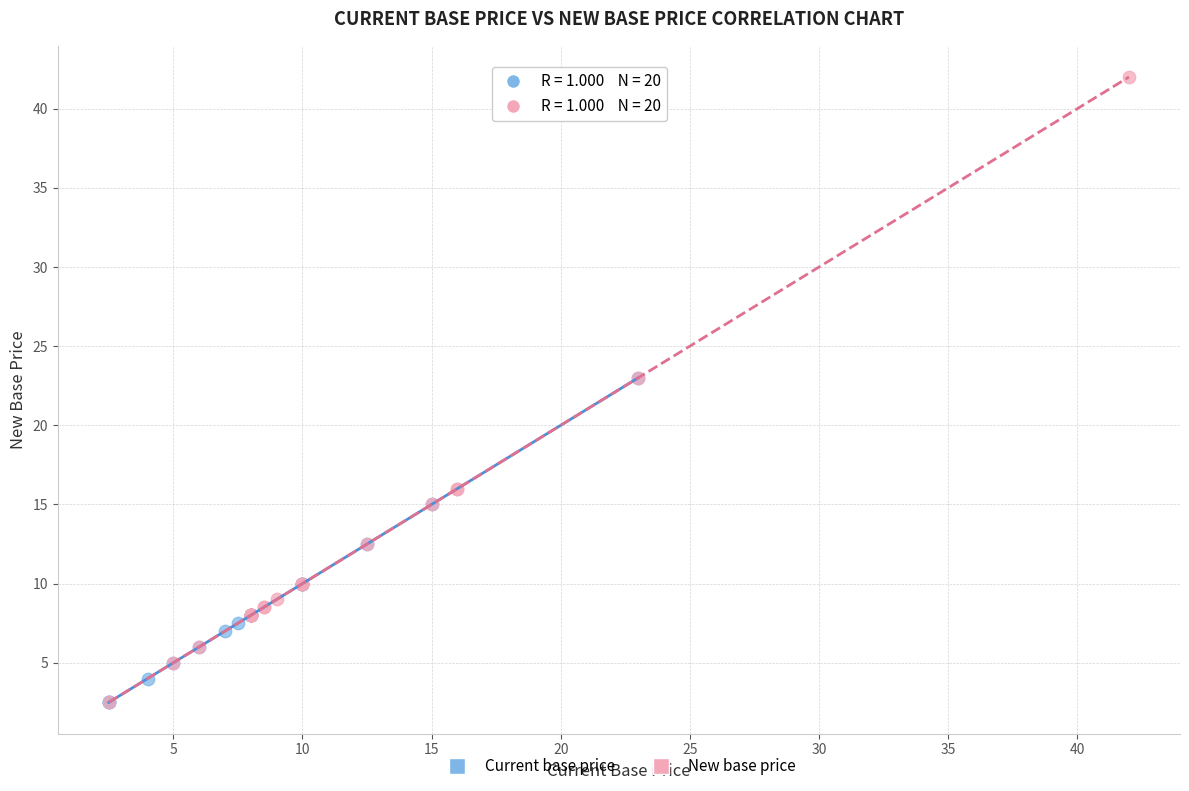

Which series contains the highest Y value?

New base price